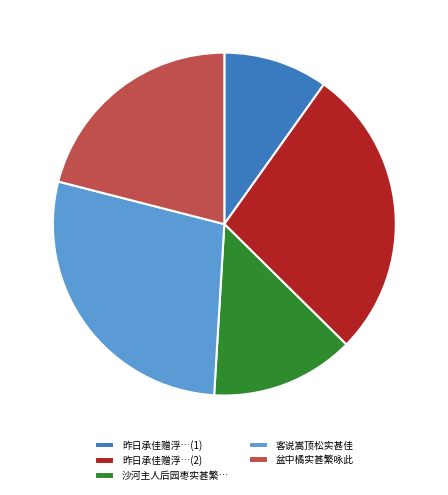

How many slices are in this pie chart?

5